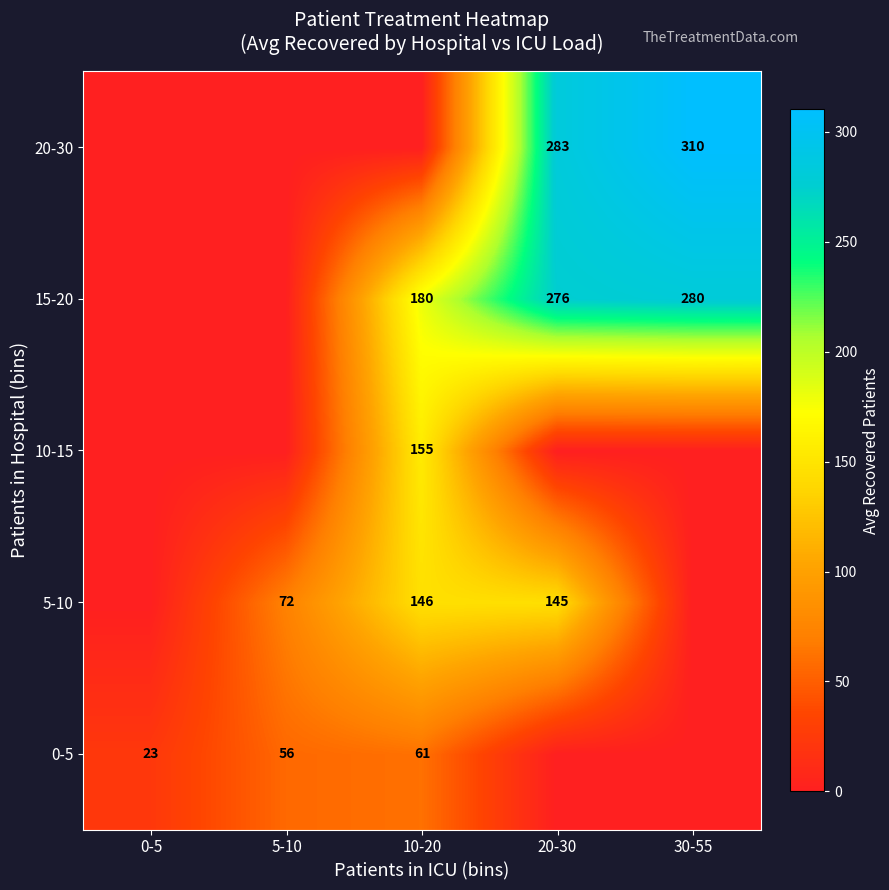

At how many categories does at least one series exceed 45?

4